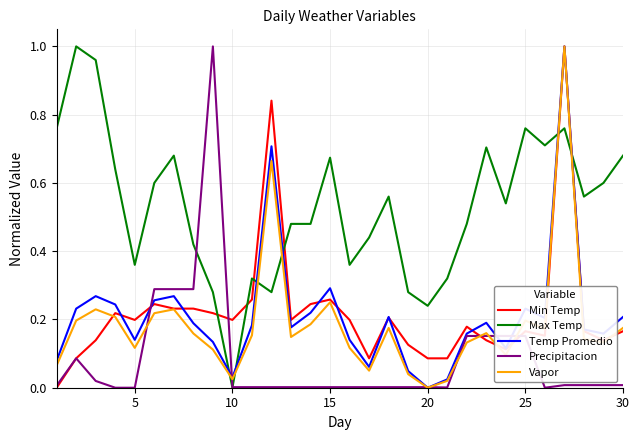

True or false: Max Temp and Min Temp cross at least once.

True